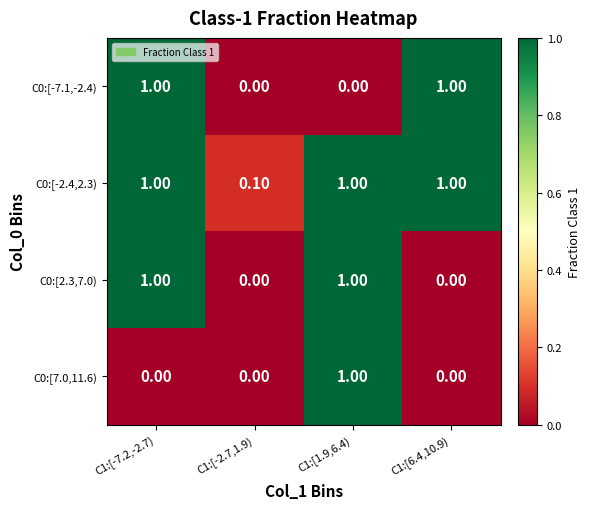

What is the maximum value shown in the chart?

1.0